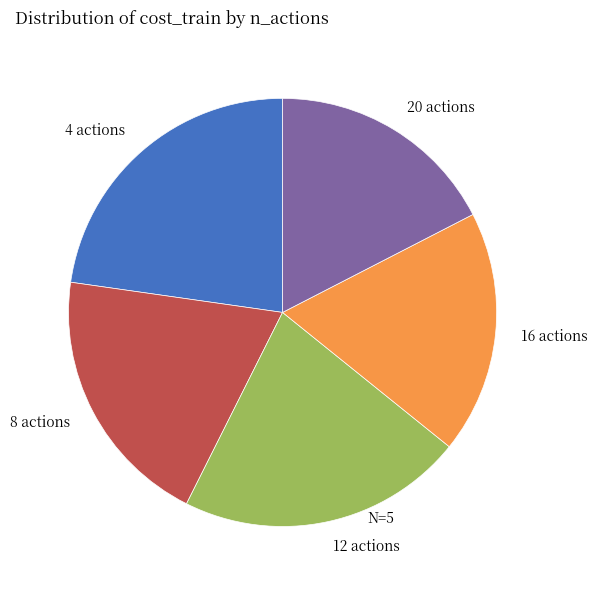

Which slice is the smallest?

20 actions